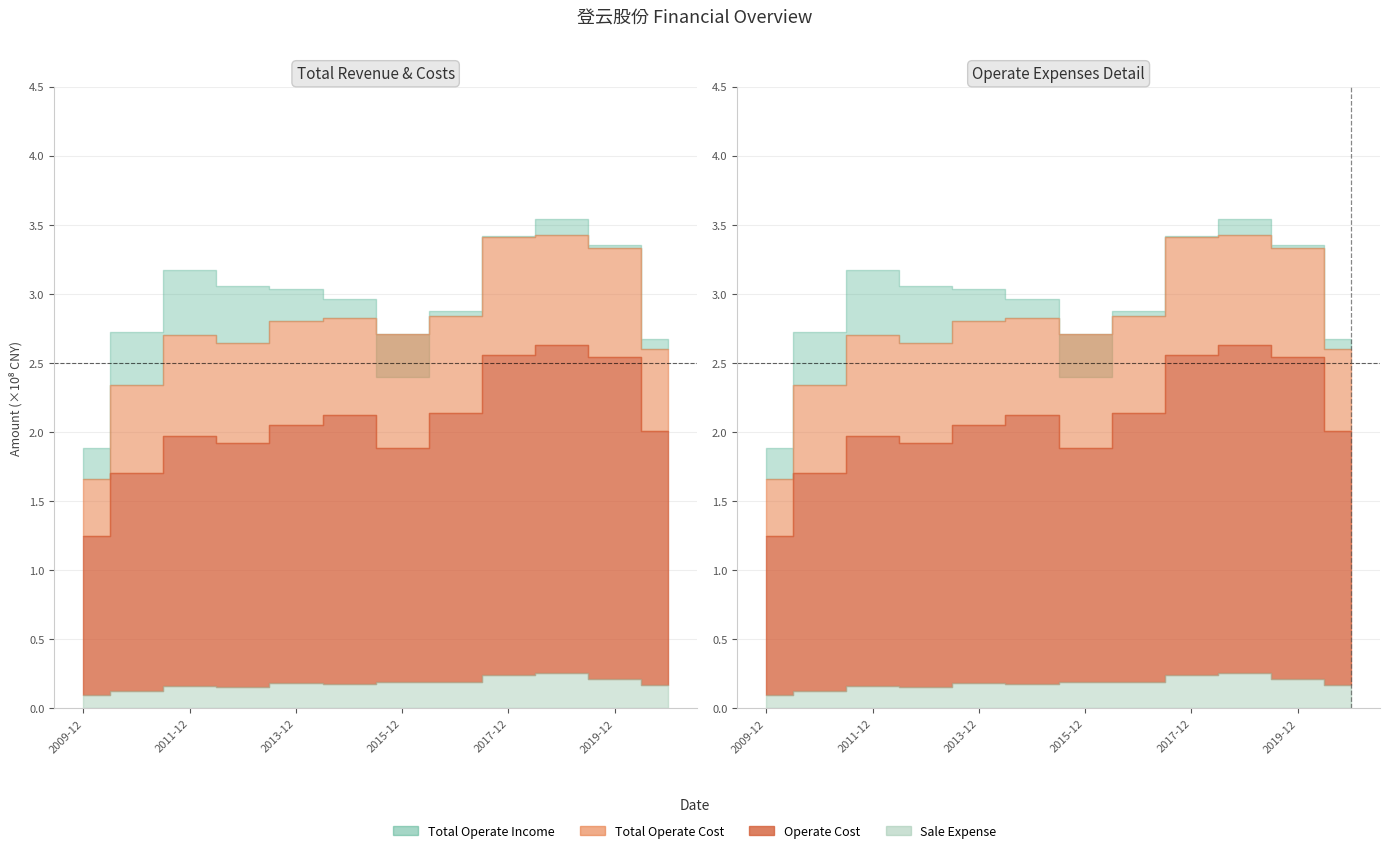

What is the sum of the TOTAL_OPERATE_COST values at 2017-12 and 2011-12?

6.1